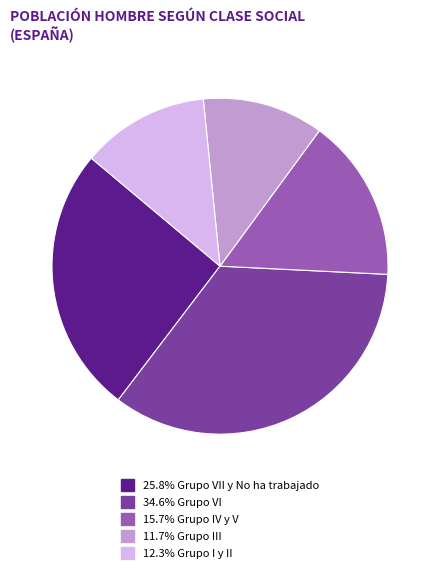

Do 15.7% Grupo IV y V and 11.7% Grupo III together represent more than half of the pie?

No